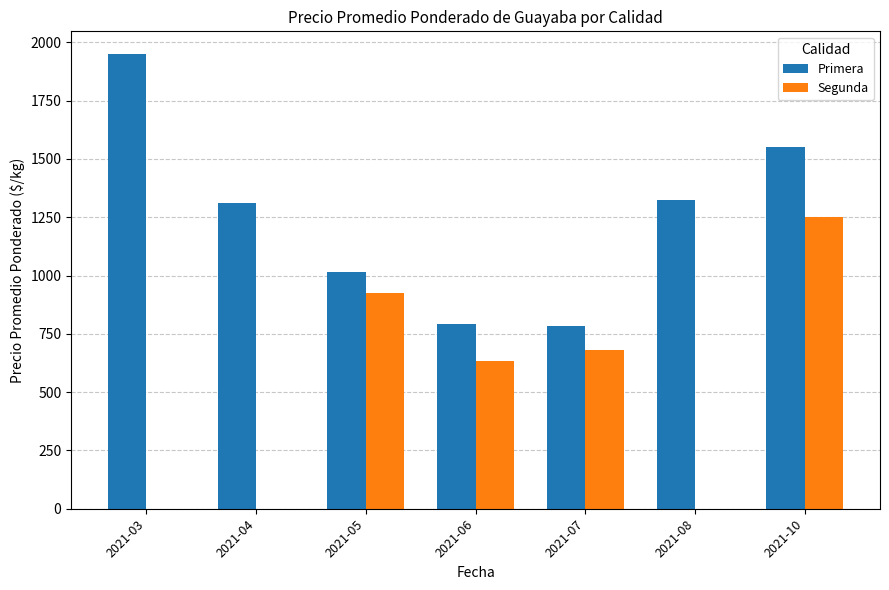

The Primera series shows 1157.8 at 2021-07. True or false?

False